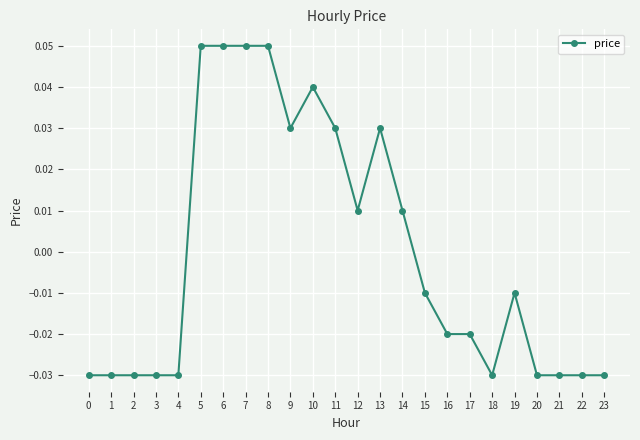

Does the chart display data point markers on the line(s)?

Yes